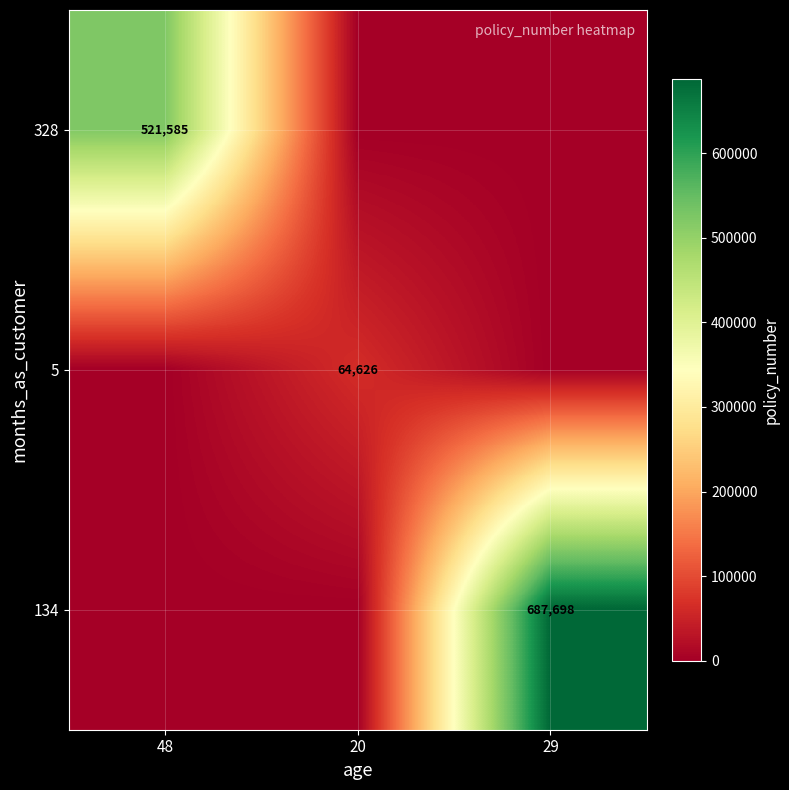

Is it true that 328 equals 269377 at 48?

False